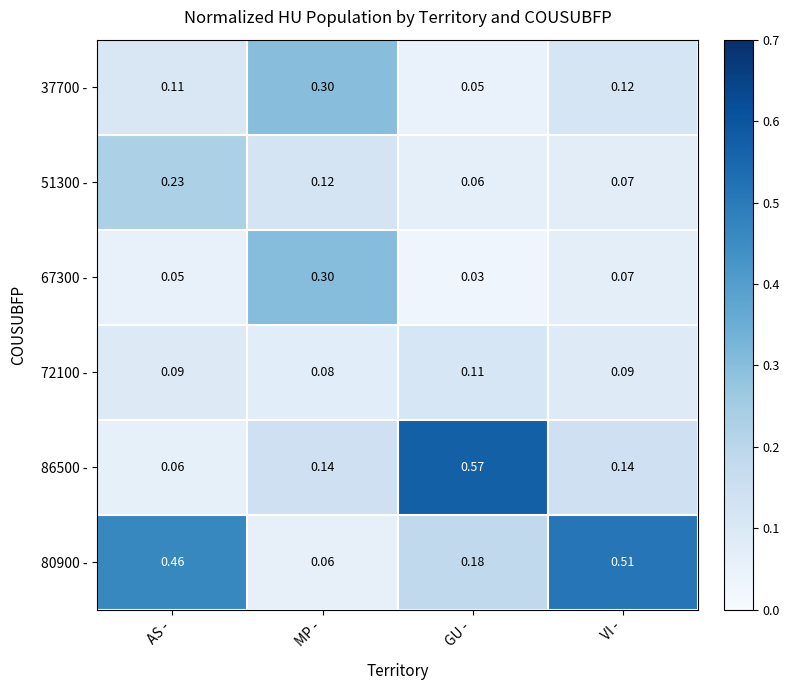

How many data points does each series have?

4